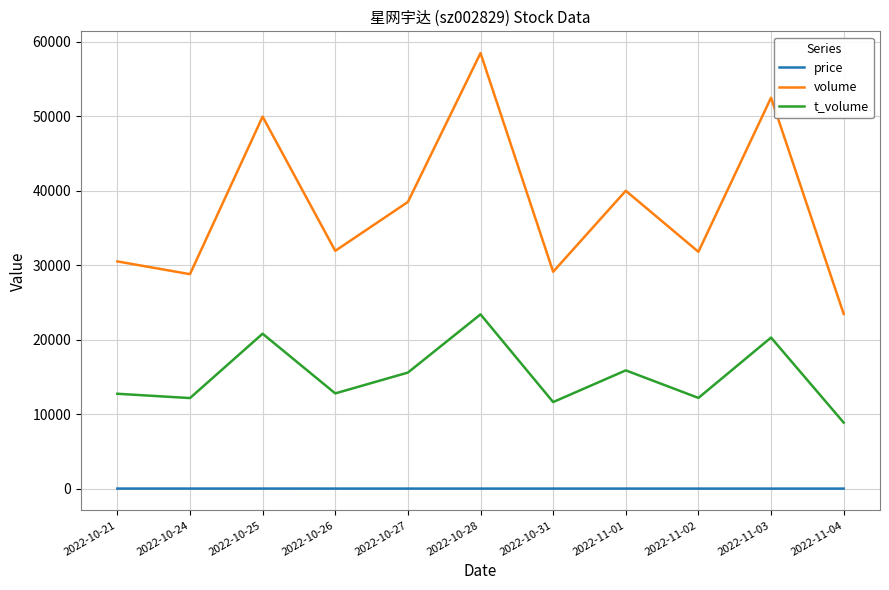

In volume, how many points are higher than both neighbors (excluding endpoints)?

4